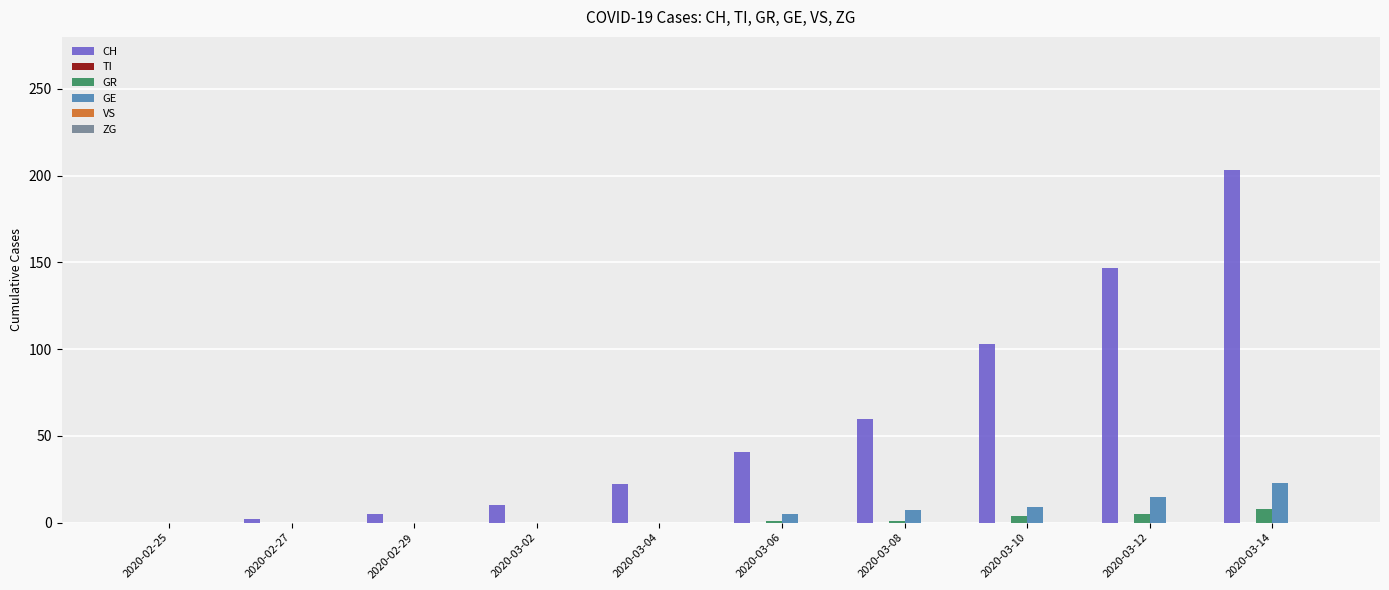

True or false: CH has a value of 30 at 2020-03-08.

False